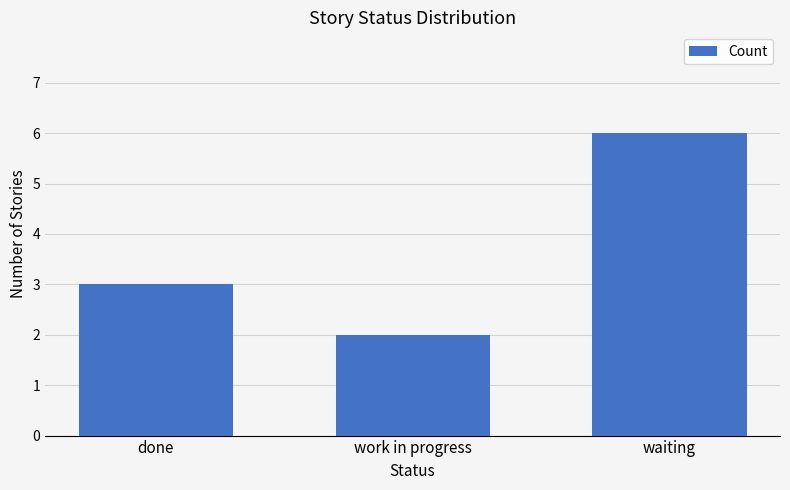

Count the number of categories in the chart.

3